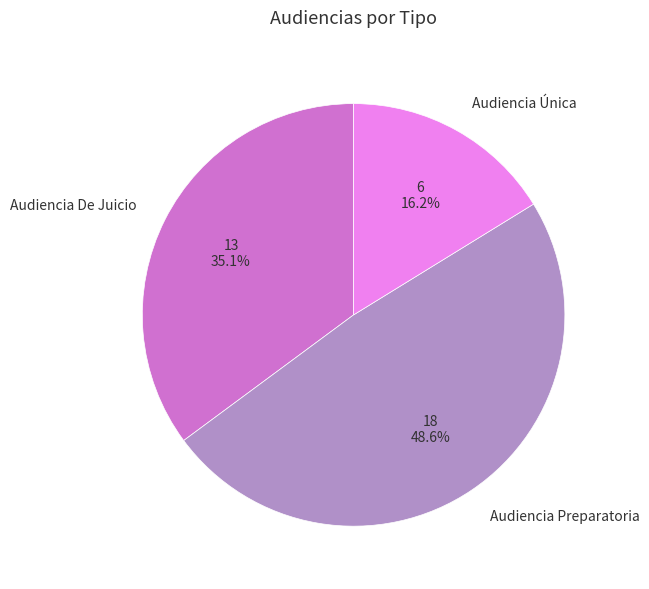

What is the ratio of the value at Audiencia Preparatoria to the value at Audiencia Única?

3.0